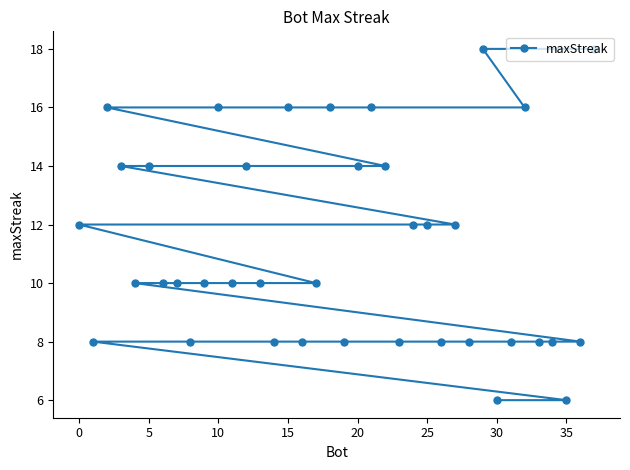

What is the maximum value shown in the chart?

18